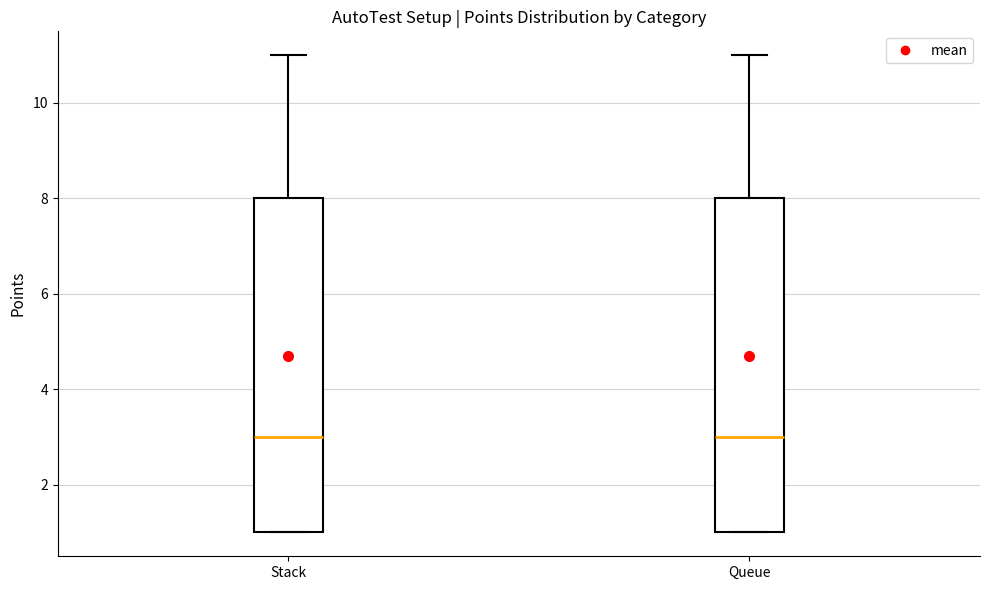

Reading left to right, read every box against the y-axis: the position of its median line, the range the box covers, and the ends of its whiskers. The values are not printed on the chart, so give them approximately, as read against the axis.

Stack: median 3, box 1 to 8, whiskers 1 to 11
Queue: median 3, box 1 to 8, whiskers 1 to 11